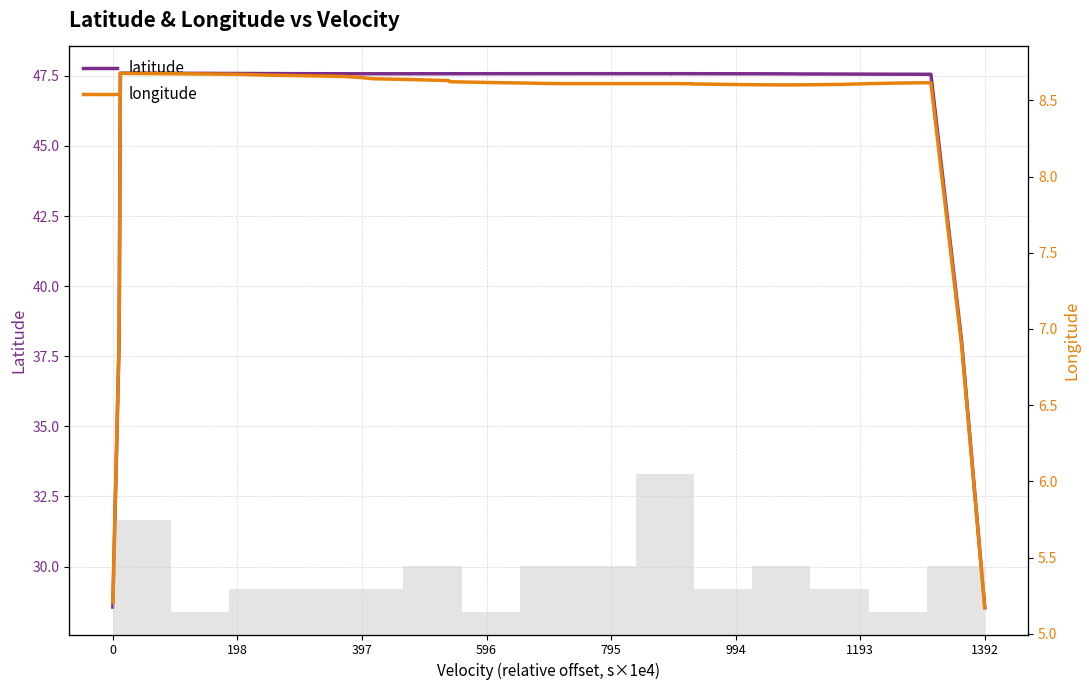

What is the value of the longitude point at the 16th from the left?

8.6